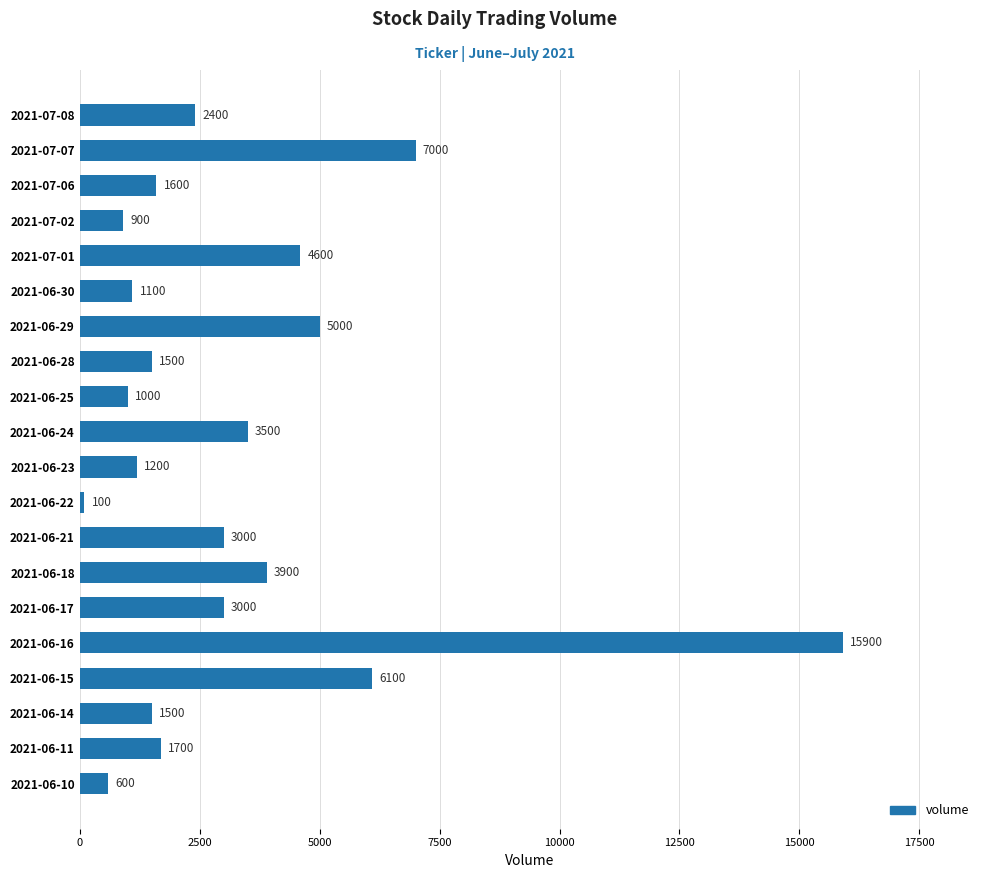

What is the average value?

3280